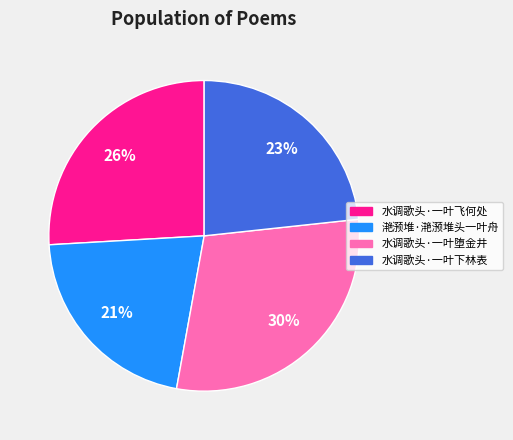

Which has a higher value, 水调歌头·一叶堕金井 or 水调歌头·一叶飞何处?

水调歌头·一叶堕金井